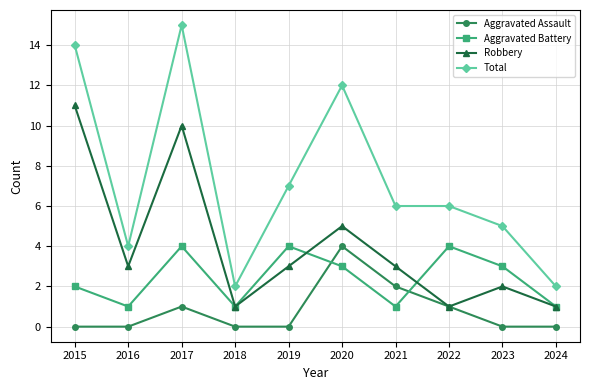

True or false: Total and Robbery intersect in this chart.

False